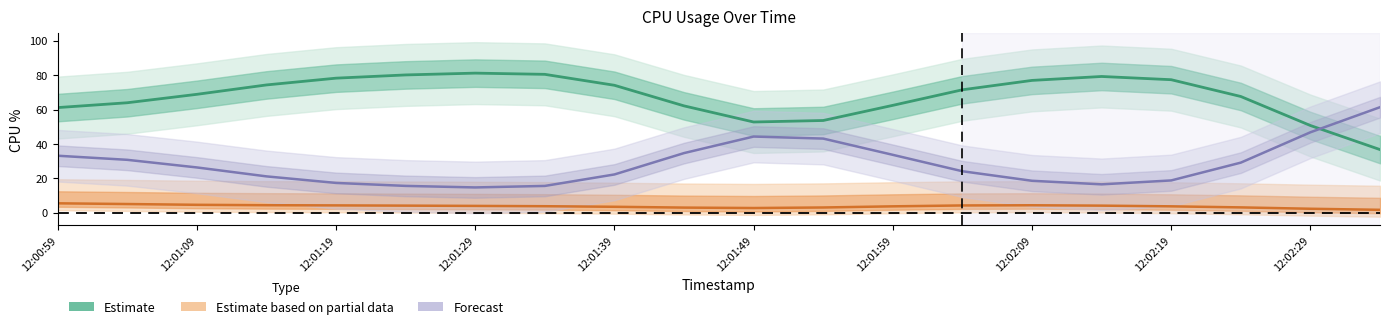

How many values in the Estimate based on partial data series are below 4?

10